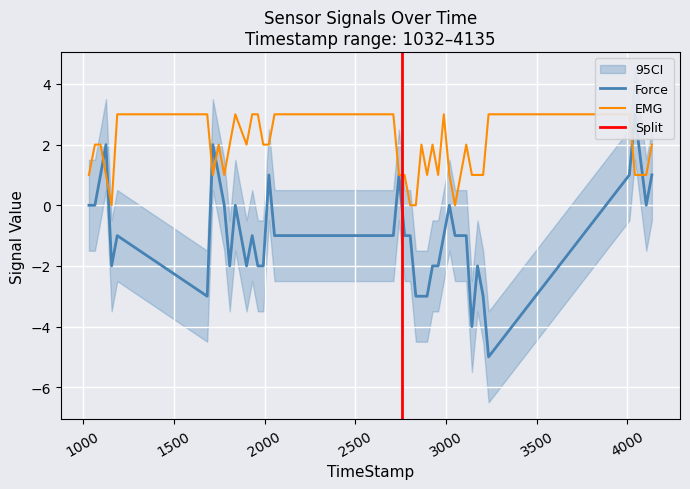

True or false: EMG and Force intersect in this chart.

True